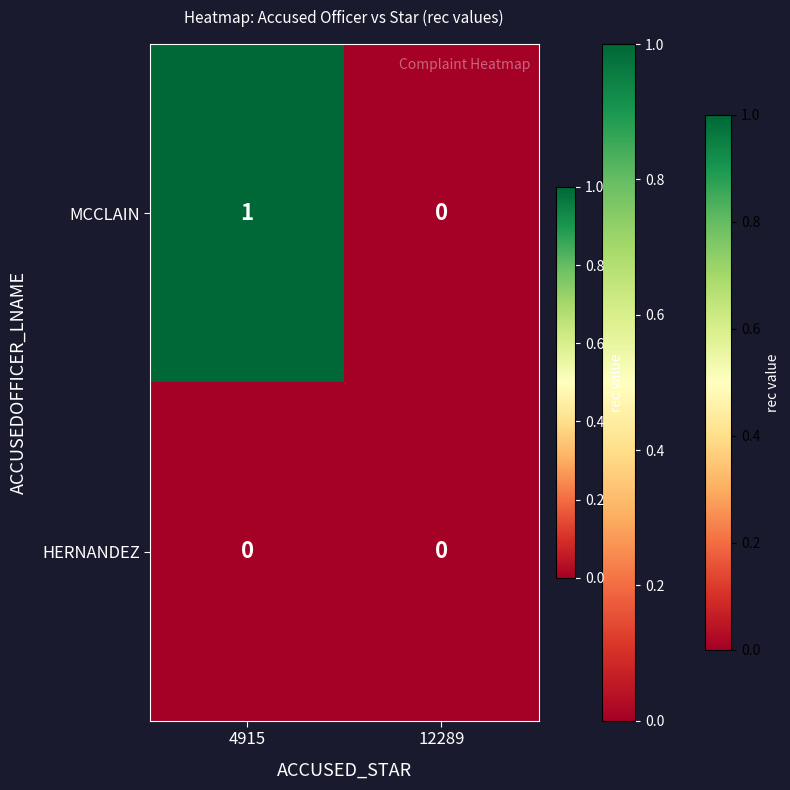

Is the value of MCCLAIN at 4915 greater than the value of HERNANDEZ at 12289?

Yes